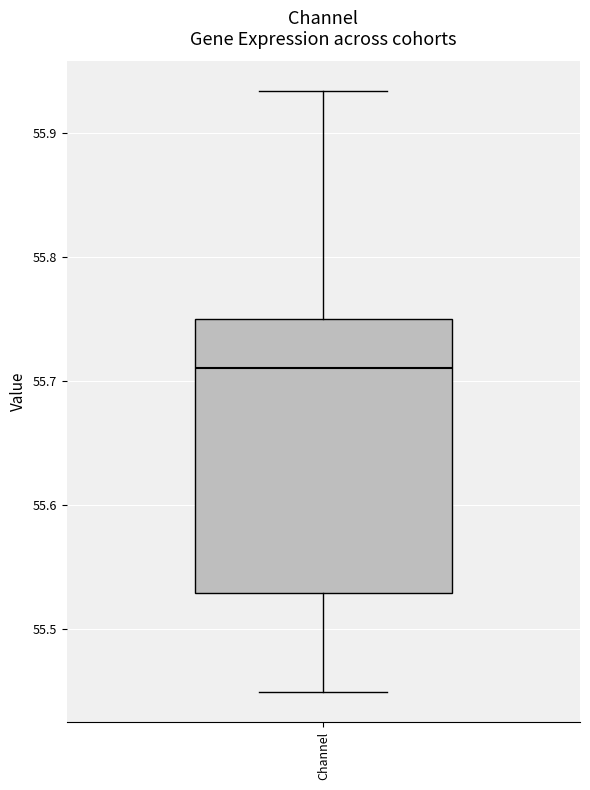

Where does the median line of the box for Channel sit on the y-axis? The values are not printed on the chart, so give them approximately, as read against the axis.

55.71